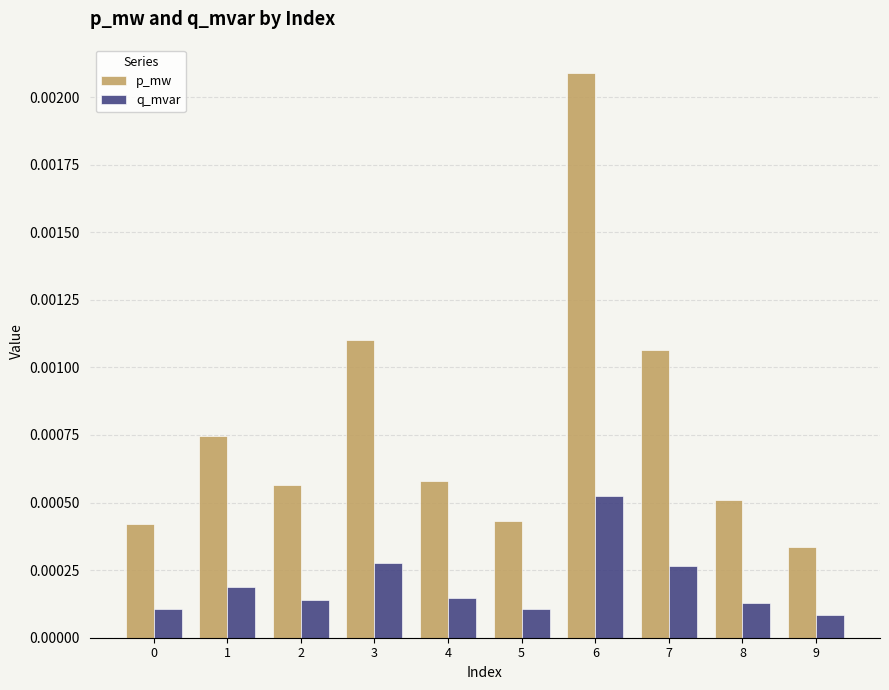

At which label does p_mw reach its peak?

6